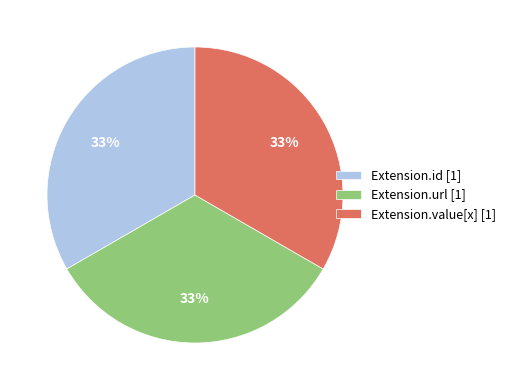

How many slices are in this pie chart?

3